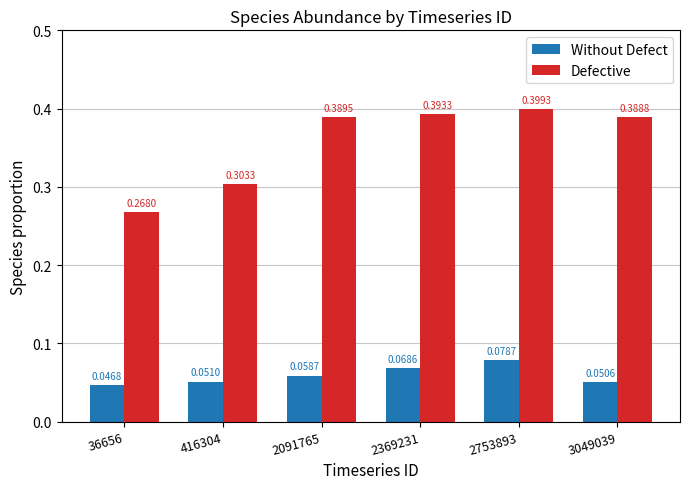

Rank the series by their average value, from lowest to highest.

Without Defect, Defective